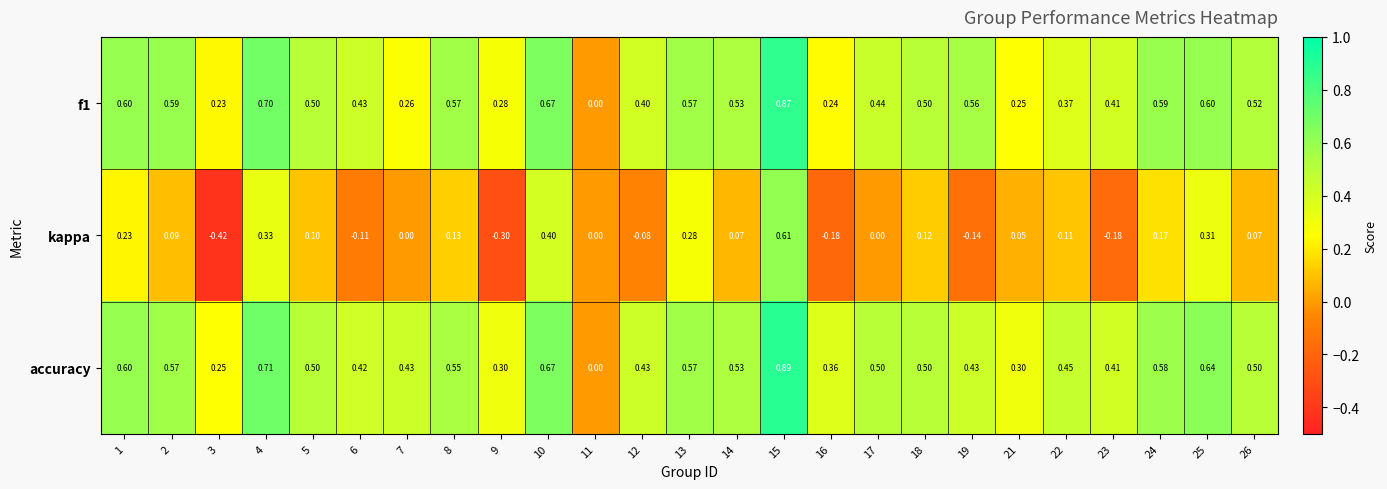

Which series has the largest total across all categories?

accuracy